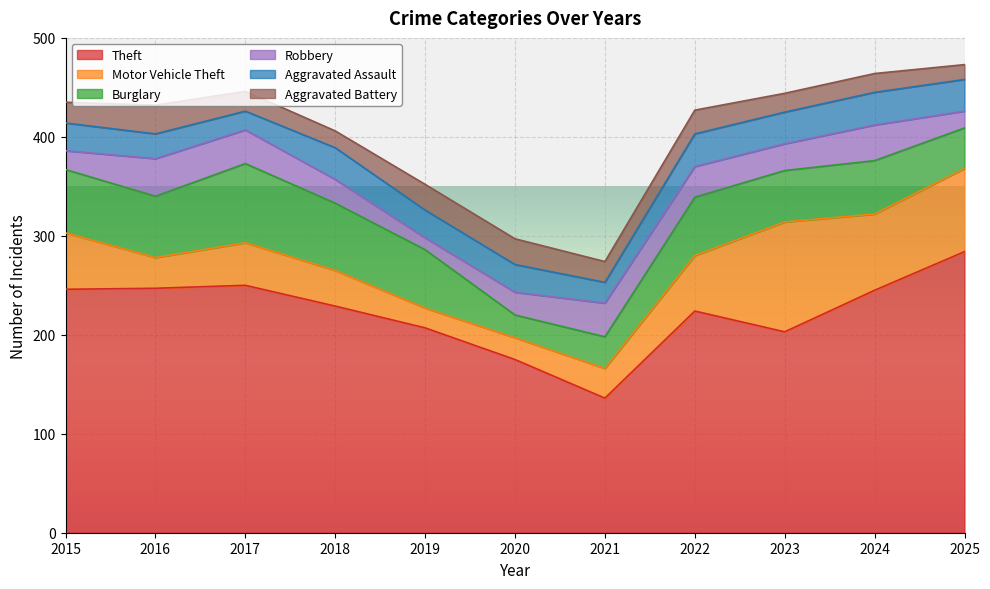

Which category has the highest value in the Theft series?

2025